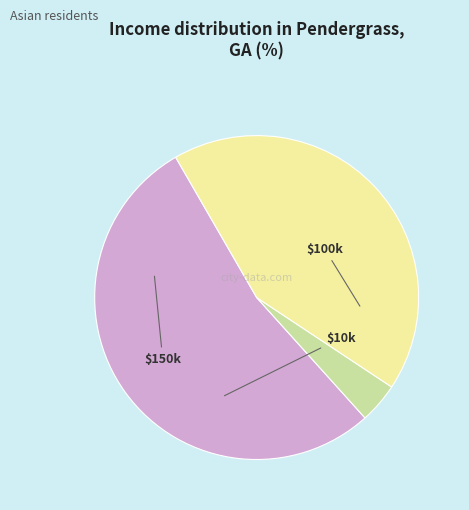

Does any single category account for the majority?

Yes